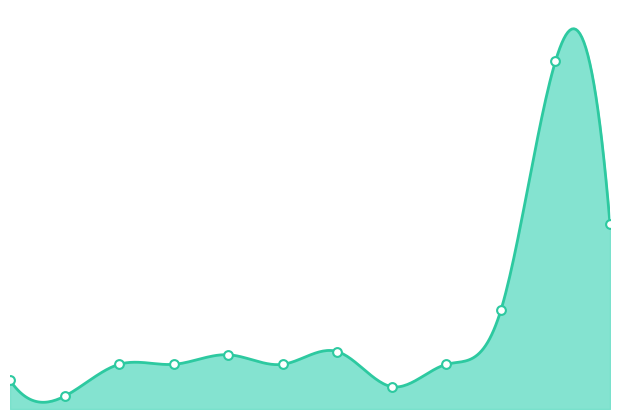

Approximately how many times larger is the value at 2017-06-07 compared to 2016-08-11?

6.4